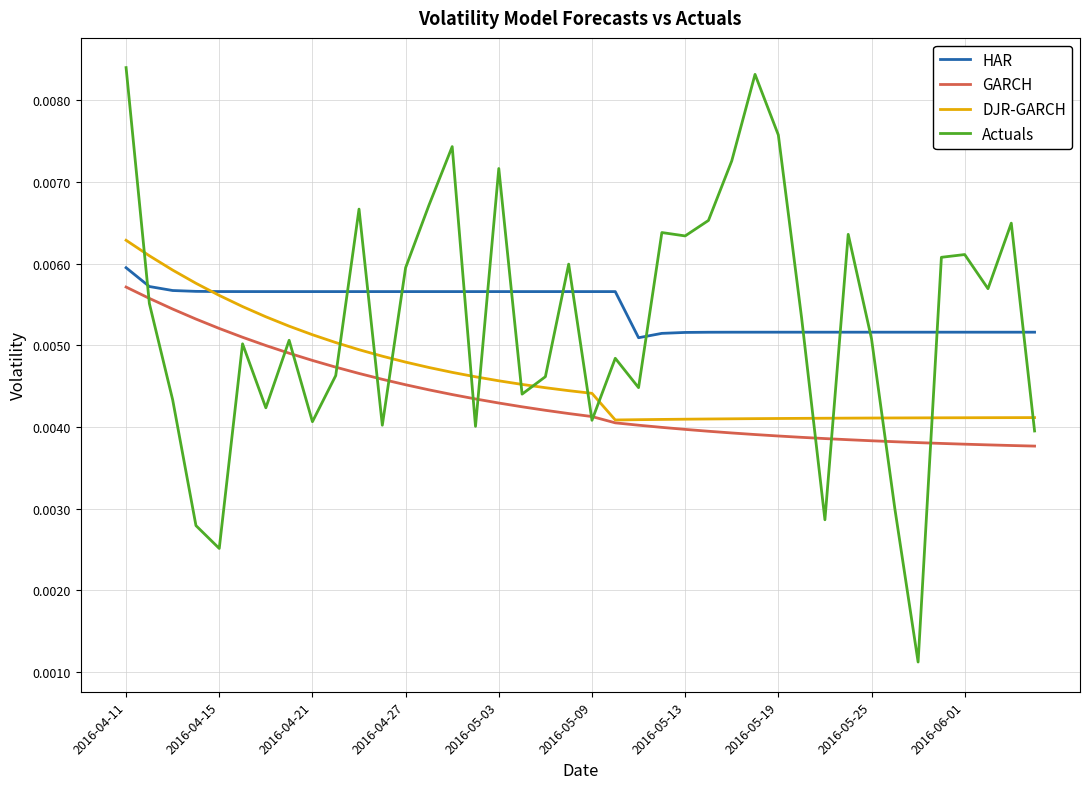

How many times do DJR-GARCH and HAR cross each other?

1